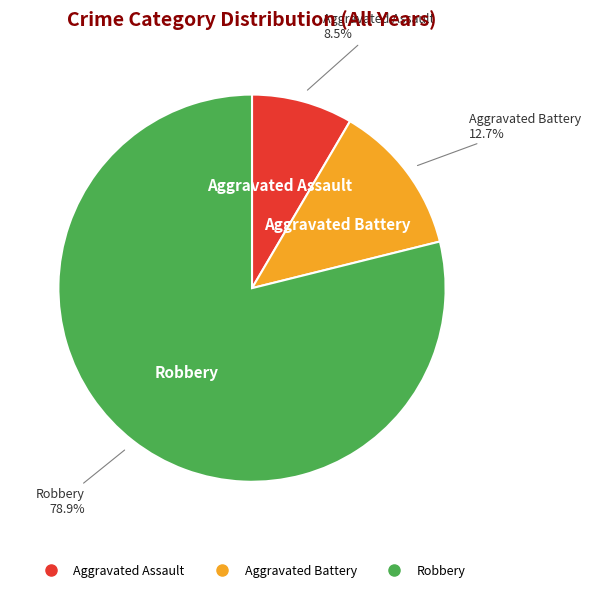

Does any single category account for the majority?

Yes